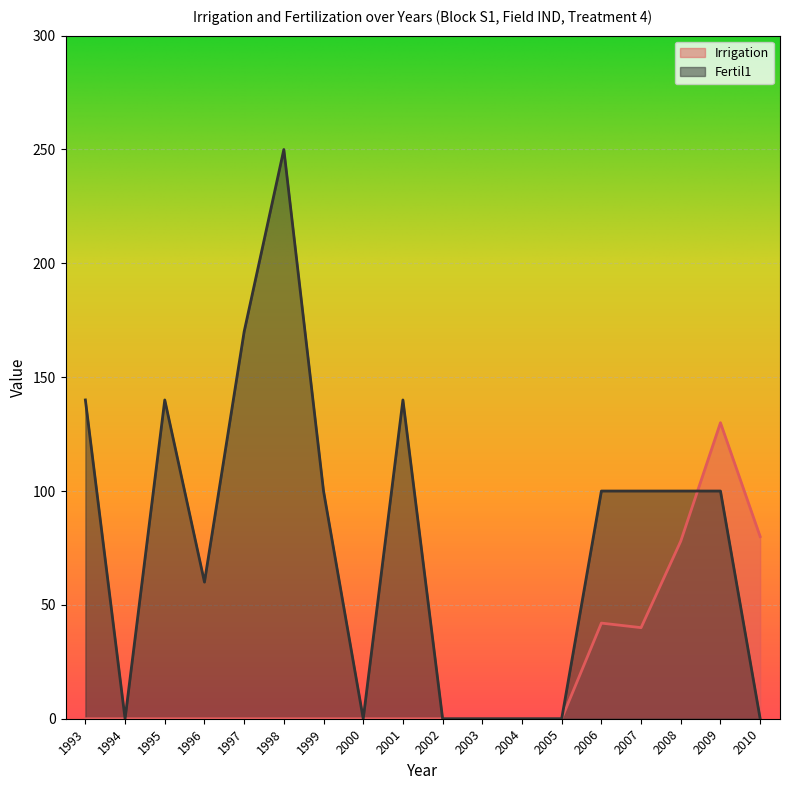

What is the total value across all series at 2007?

140